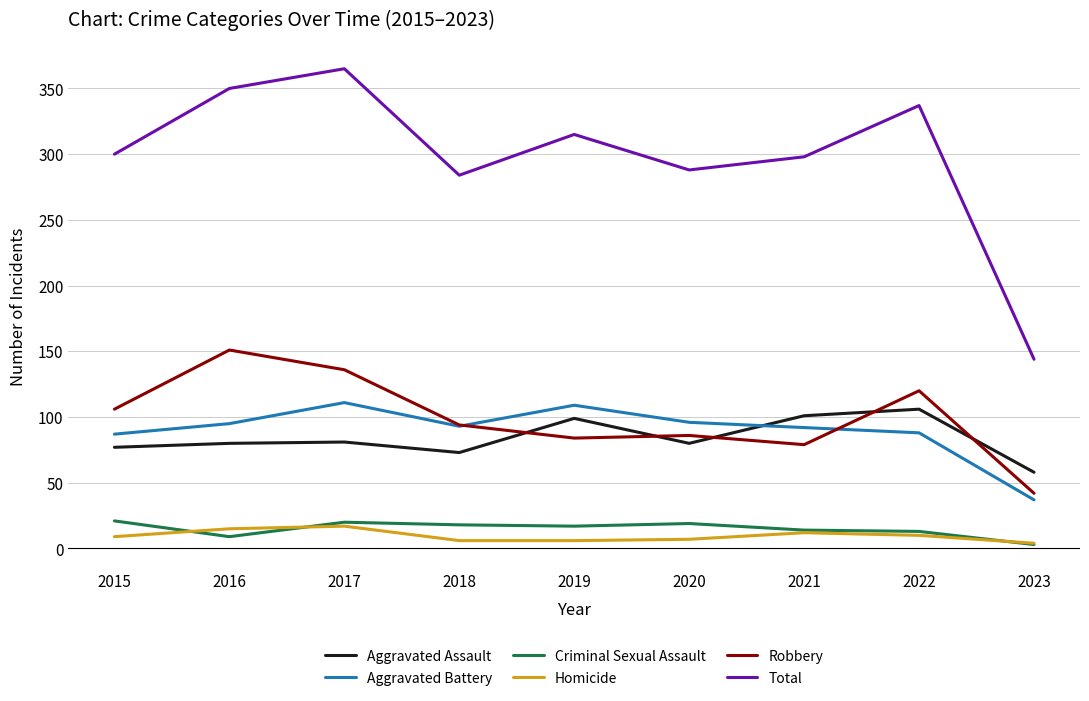

What is the sum of all Aggravated Assault values?

755